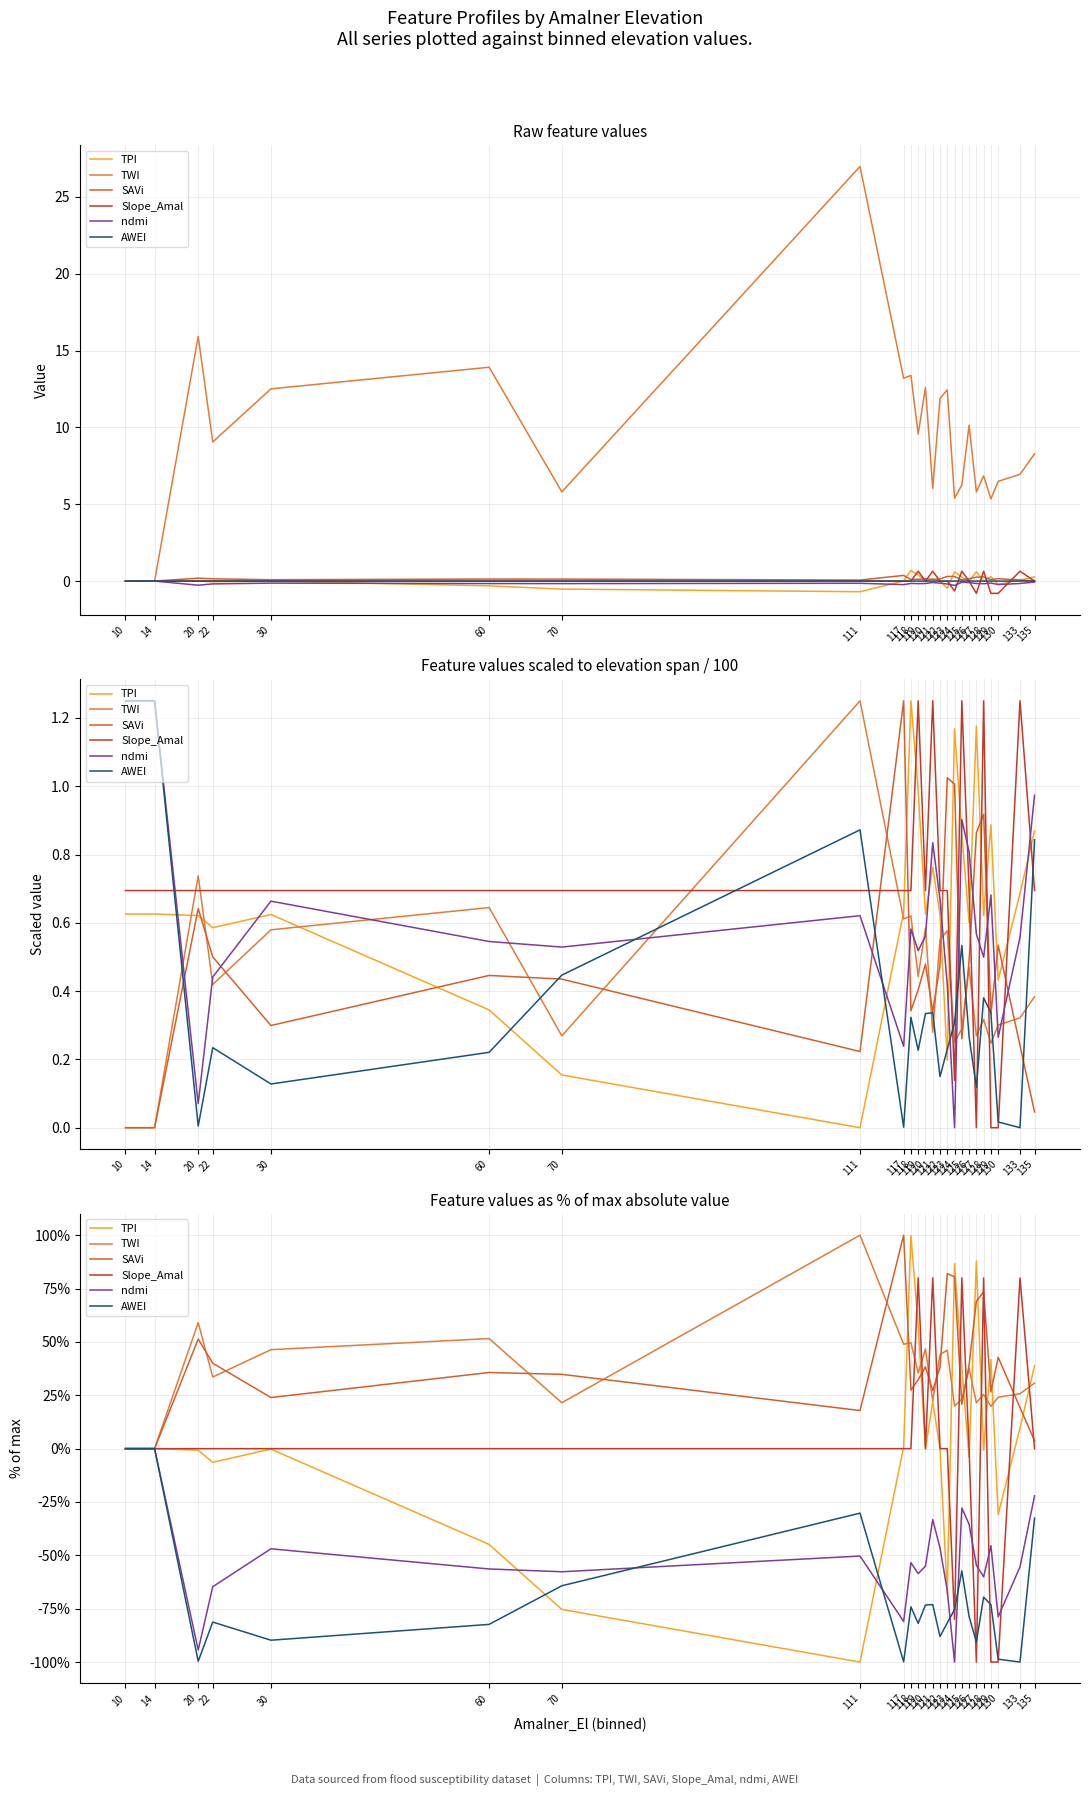

What is the difference between the second highest and second lowest values in the SAVi series?

82.0